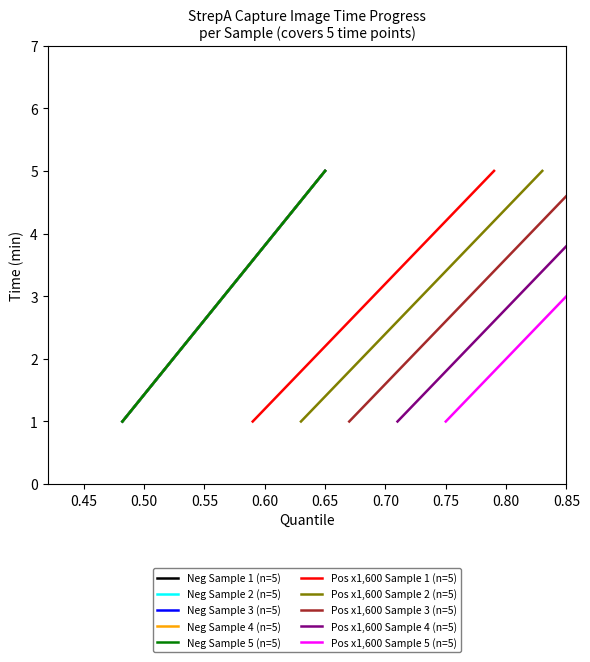

True or false: Positive x1,600 (n=25) and Negative (n=25) intersect in this chart.

False